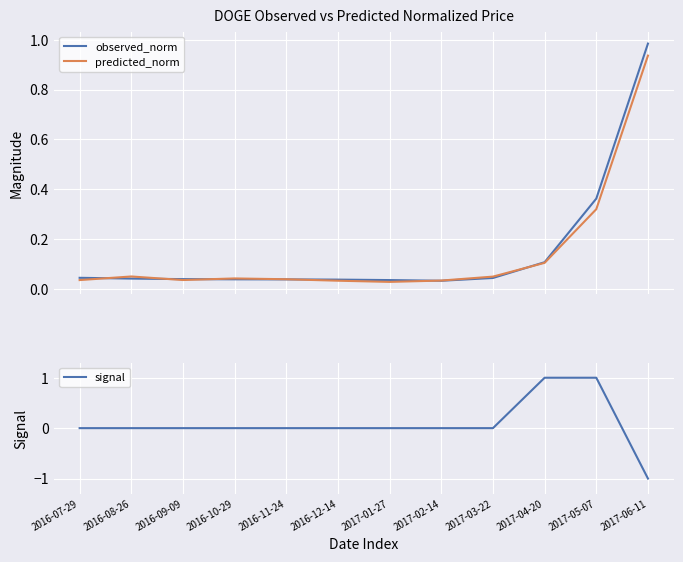

At how many categories does at least one series exceed 0?

12